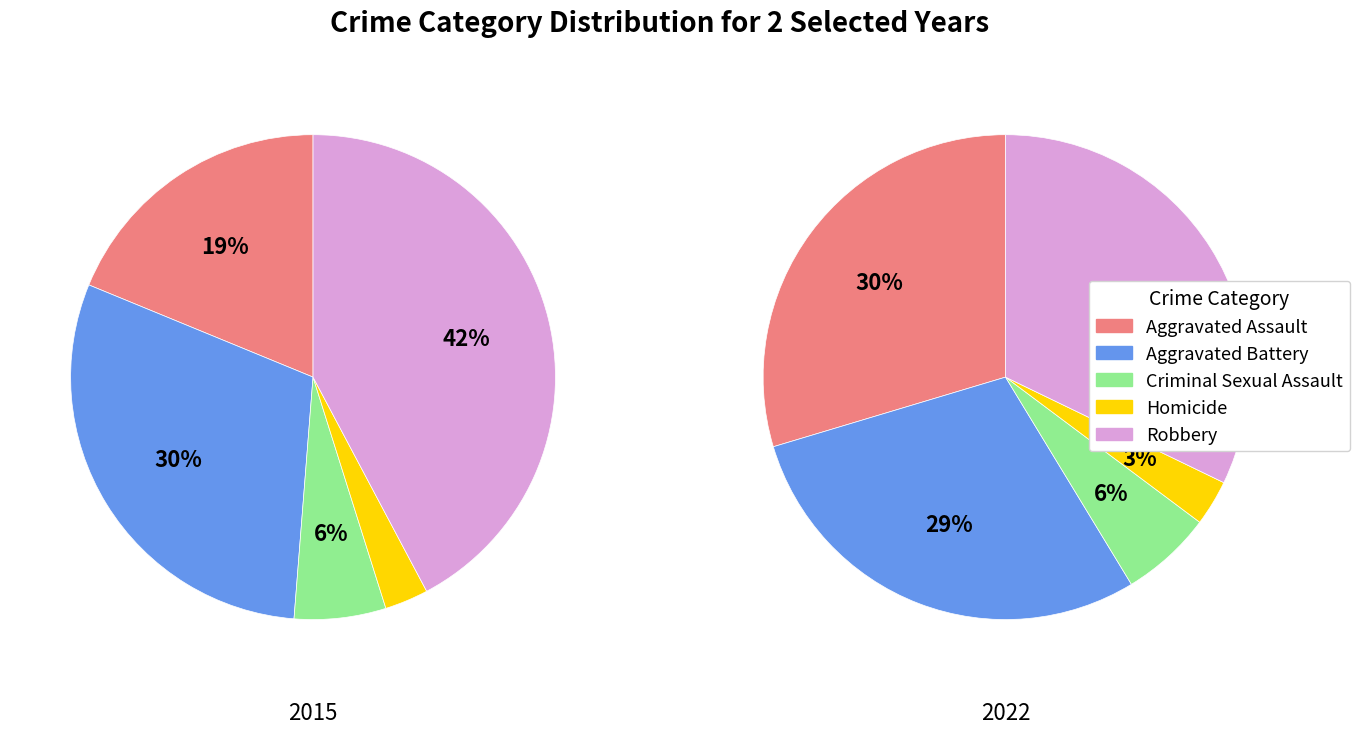

To the nearest percent, what percentage of the pie is Robbery?

42%